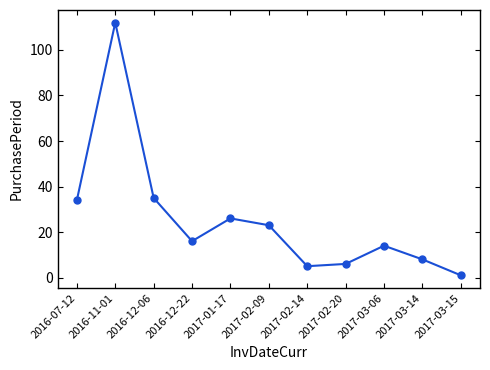

How many lines are shown in the chart?

1